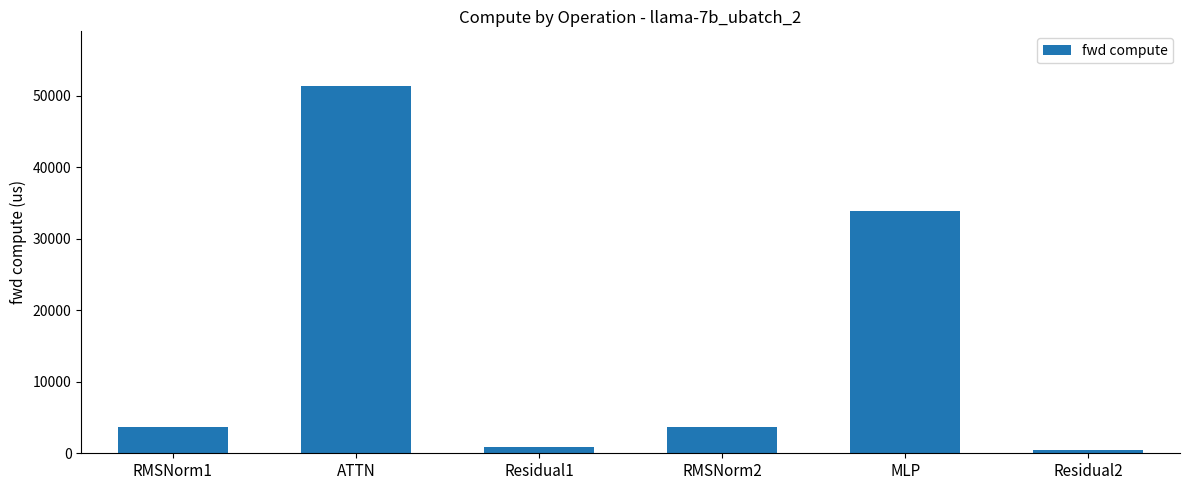

What is the difference between the maximum and minimum values?

50893.0